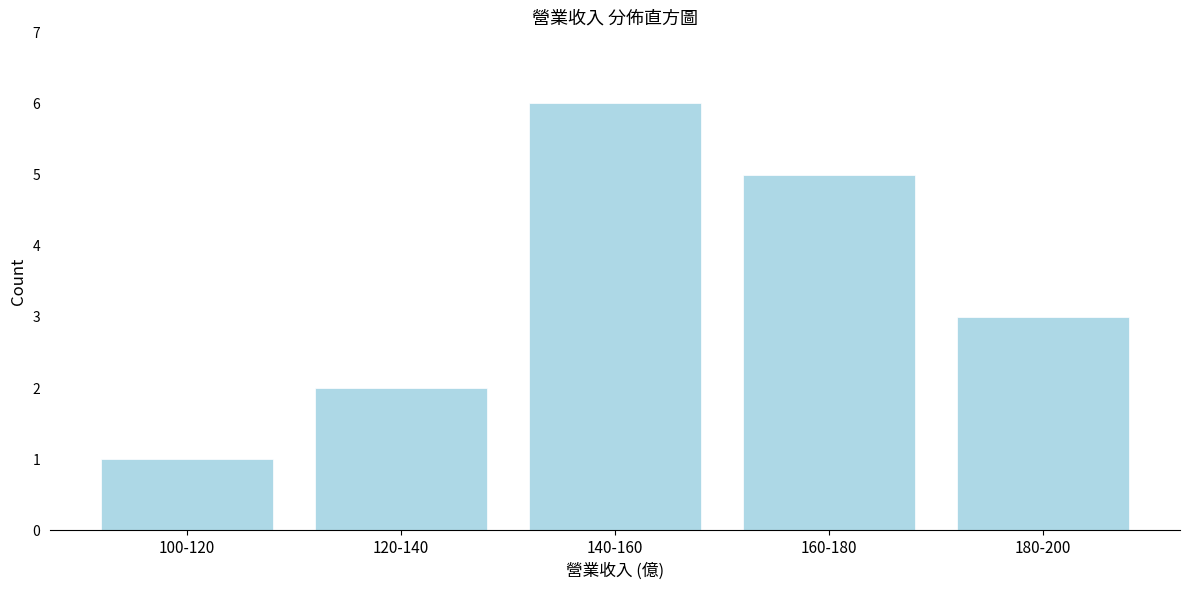

Reading left to right, what are all the values shown in this chart?

1	2	6	5	3